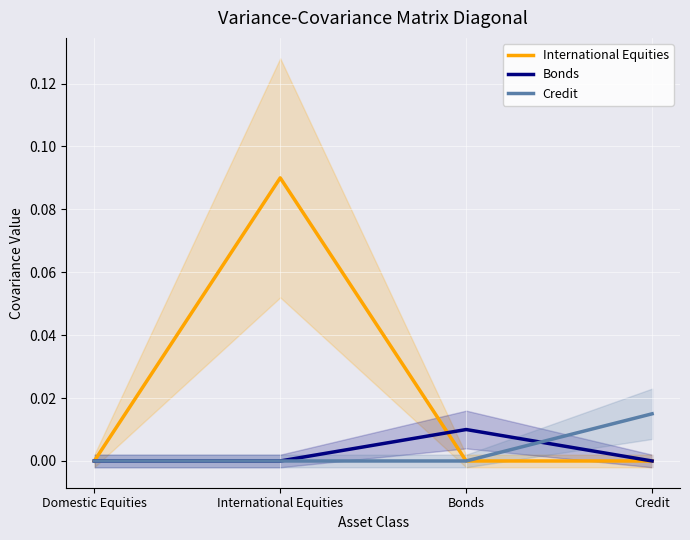

Is it true that Credit equals 0.0 at Bonds?

True